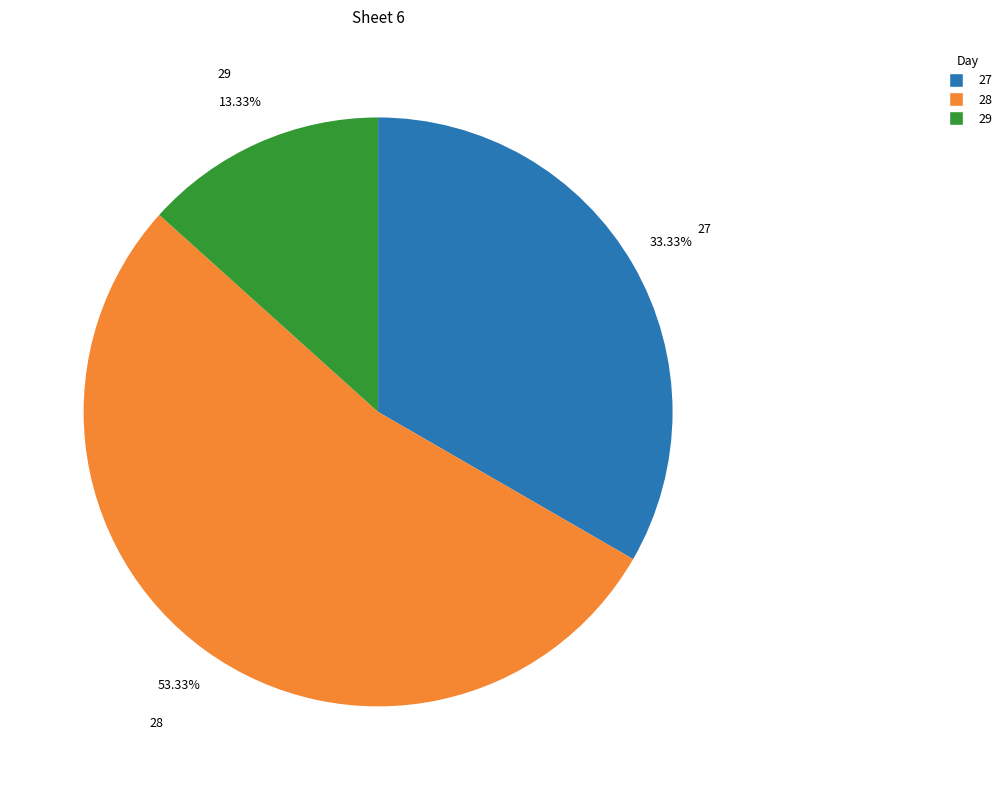

Does 28 account for over 50% of the chart?

Yes